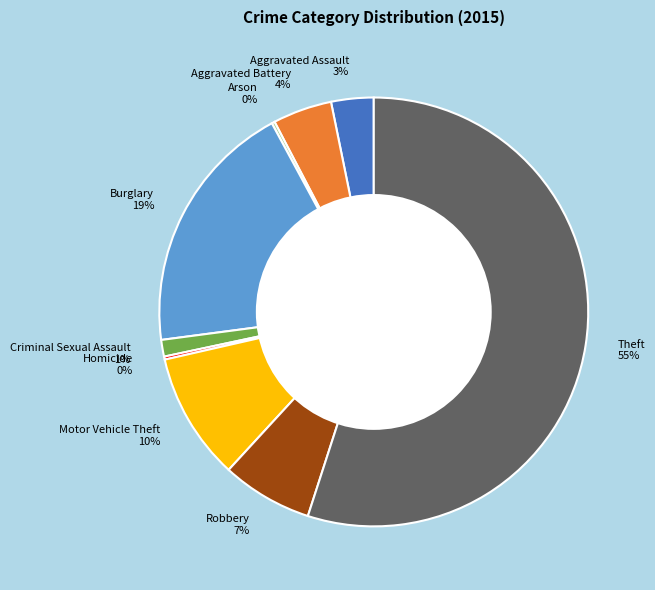

Does Theft represent more than half of the total?

Yes